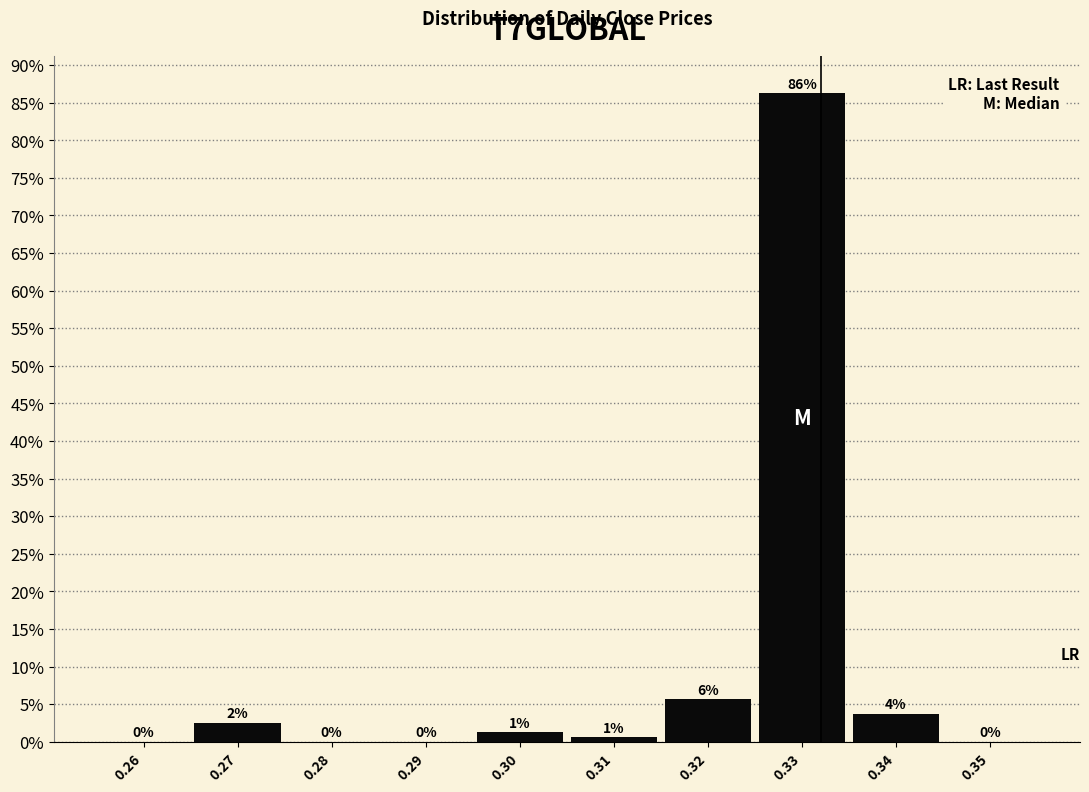

Is it true that the value at 0.33 is 19.0?

False